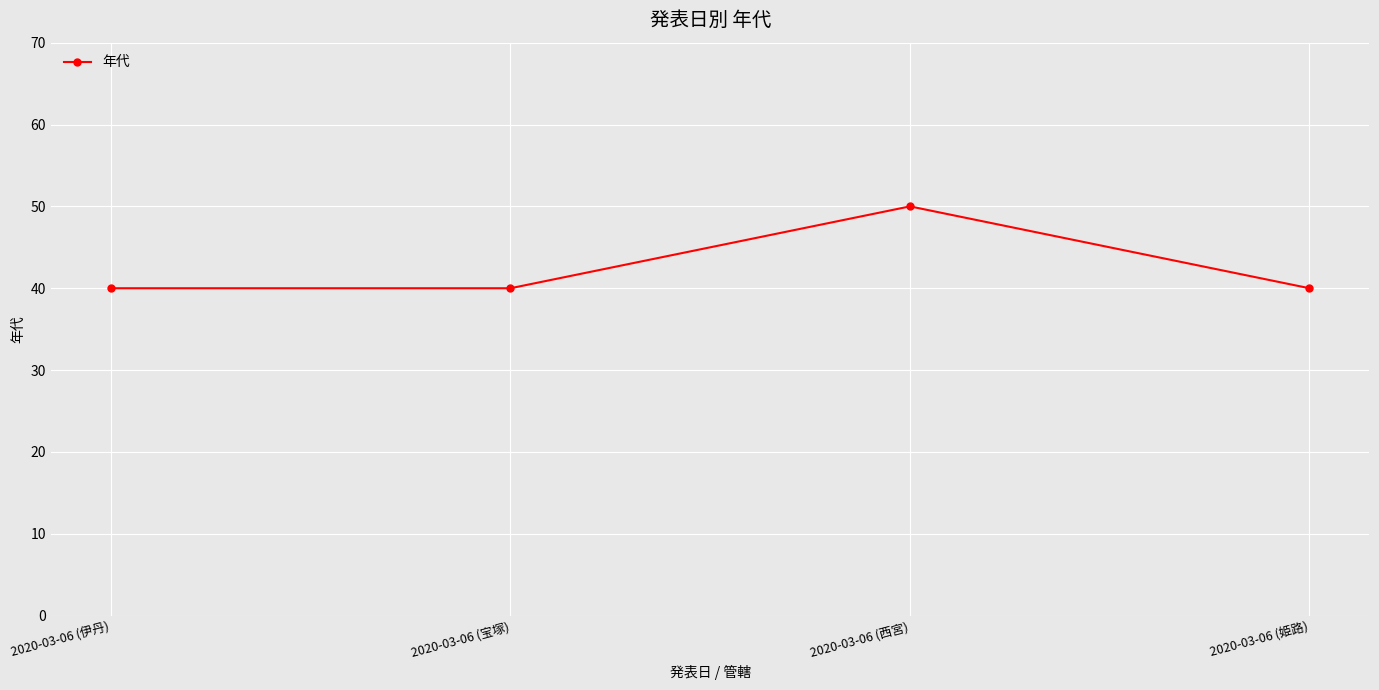

Does the chart have visible grid lines?

Yes